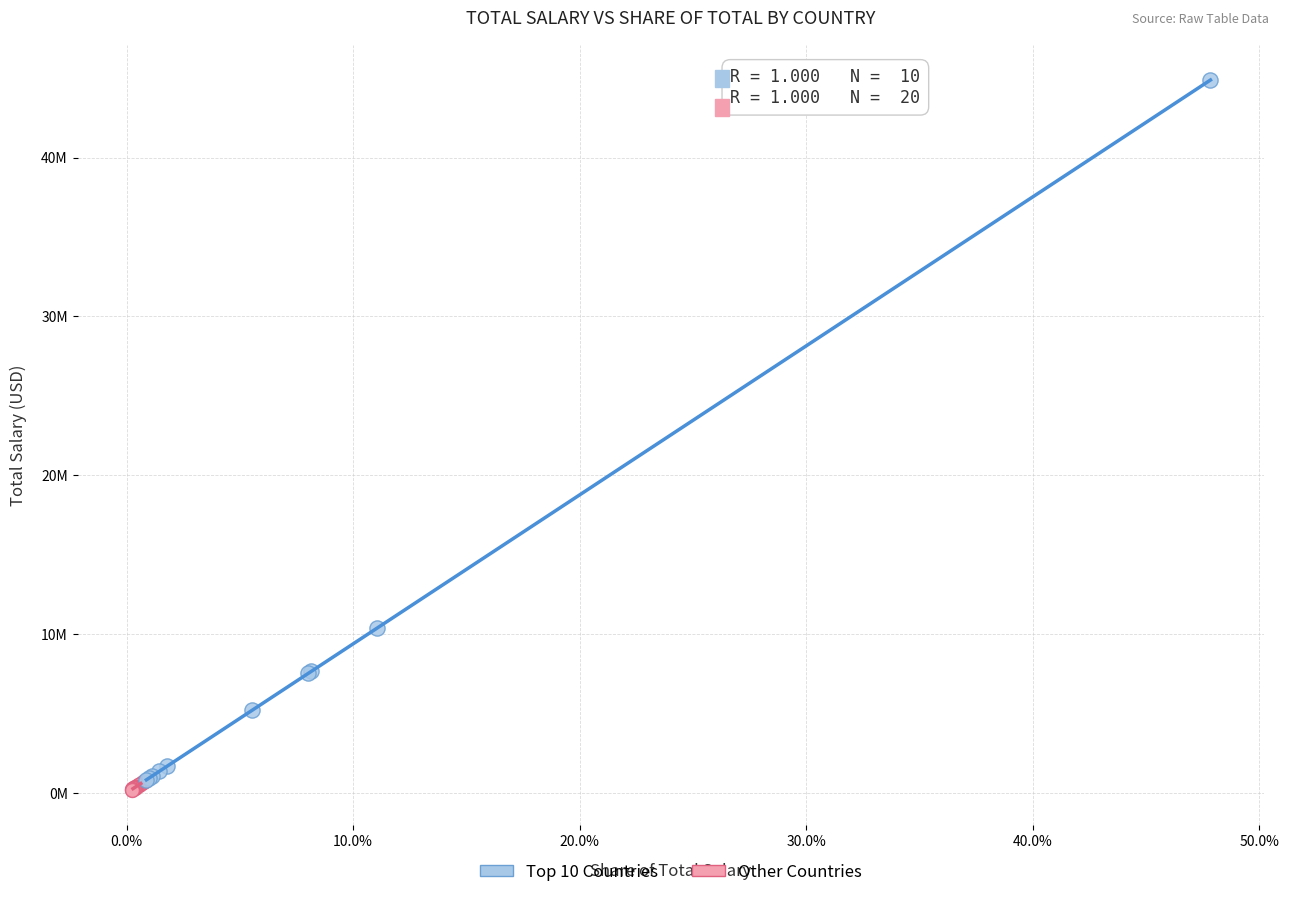

What are all the series names shown in the legend?

Top 10 Countries, Other Countries